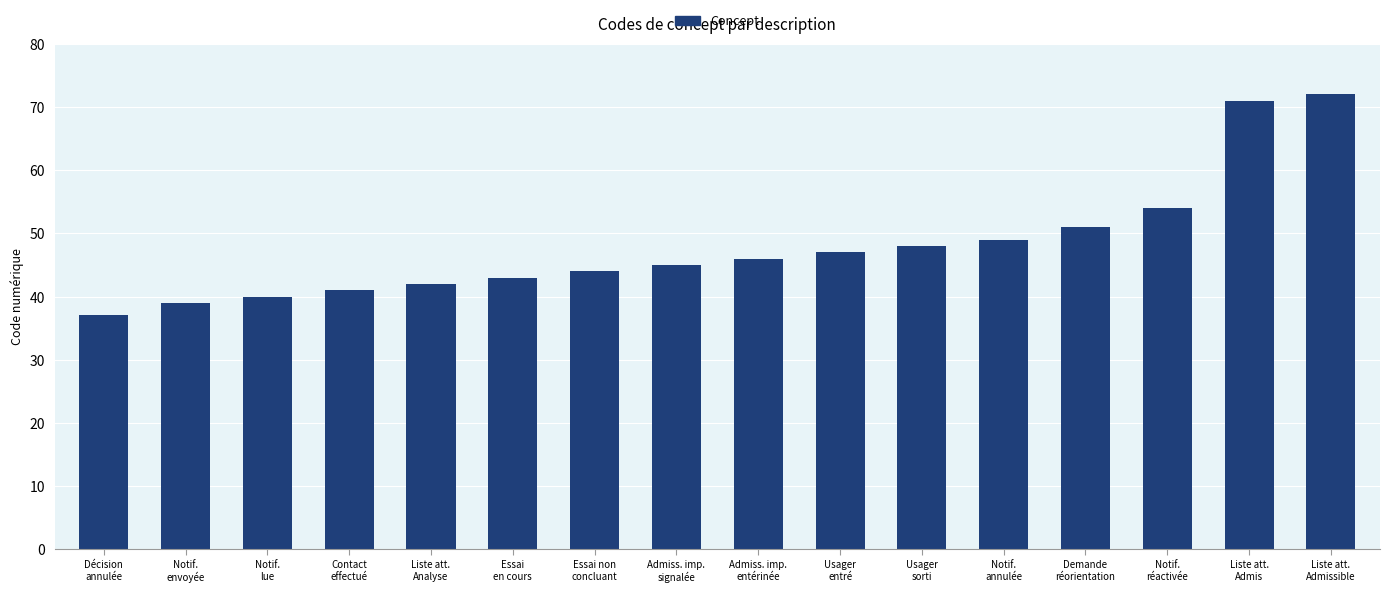

List the labels in order of value, smallest first.

Décision
annulée, Notif.
envoyée, Notif.
lue, Contact
effectué, Liste att.
Analyse, Essai
en cours, Essai non
concluant, Admiss. imp.
signalée, Admiss. imp.
entérinée, Usager
entré, Usager
sorti, Notif.
annulée, Demande
réorientation, Notif.
réactivée, Liste att.
Admis, Liste att.
Admissible